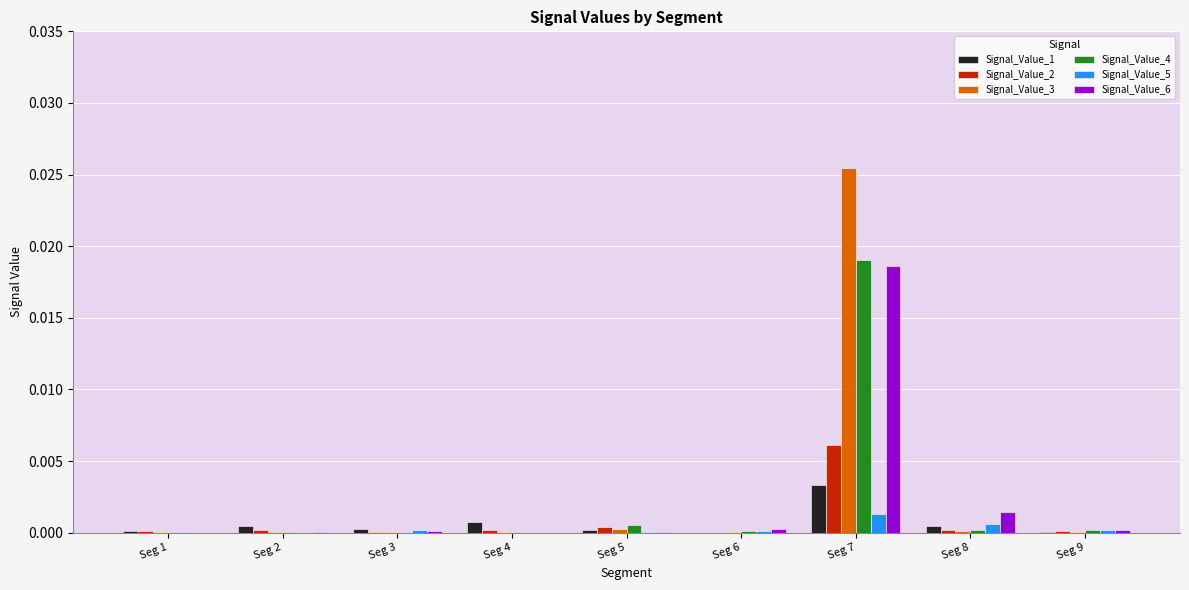

At which category is the sum across all series the highest?

Seg 7